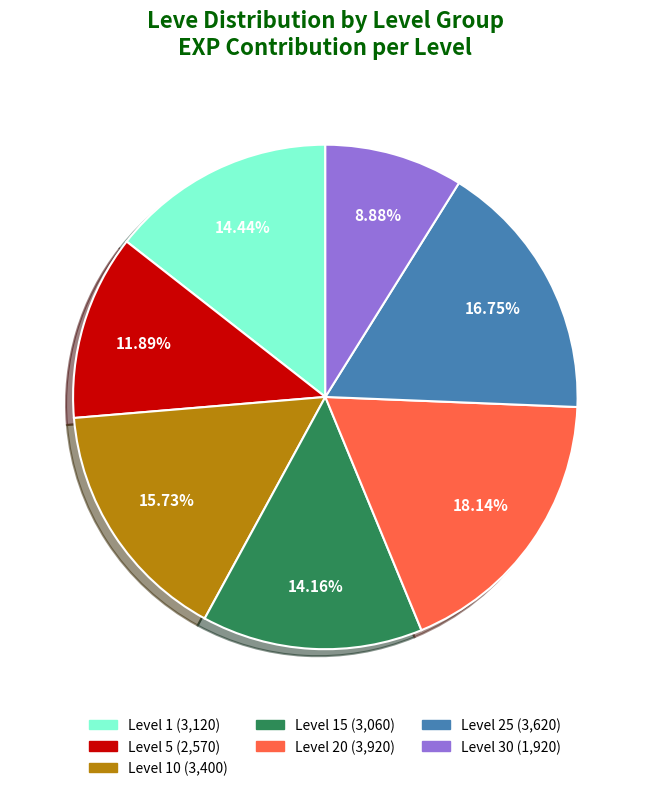

Is there any slice that represents more than half of the pie?

No